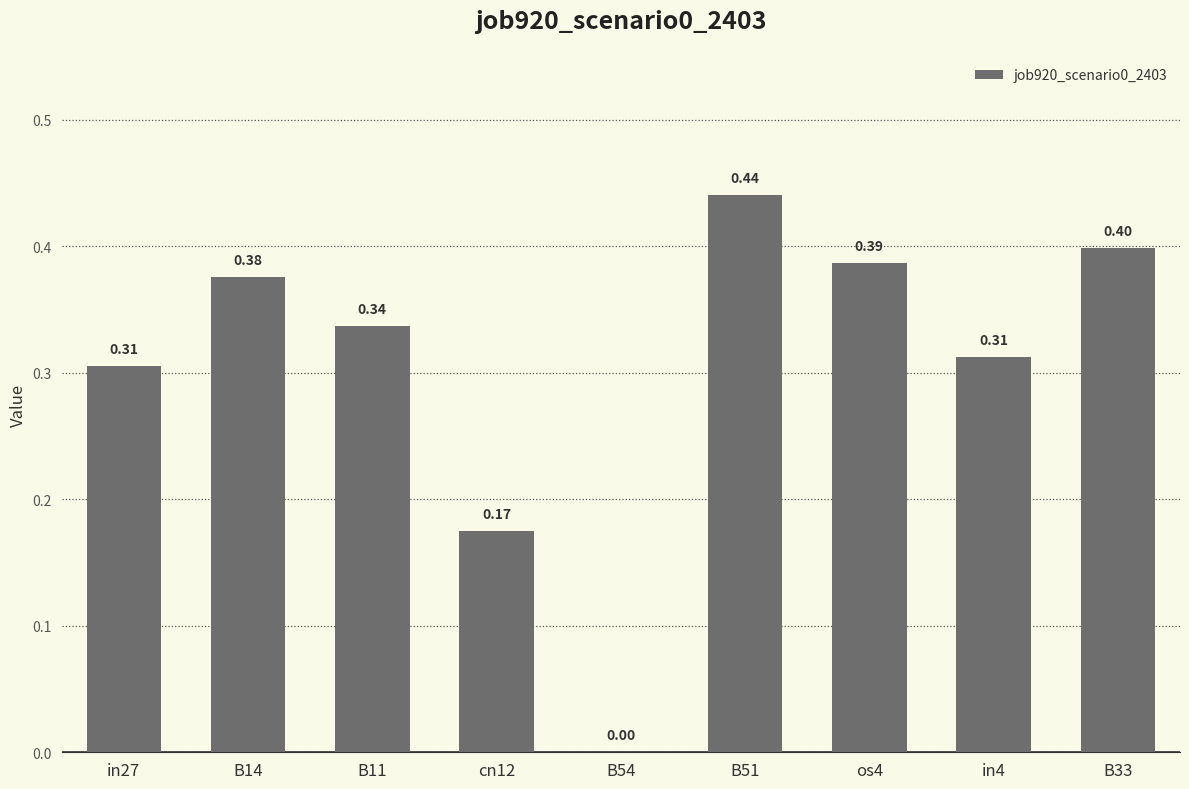

What is the sum of all values?

2.7